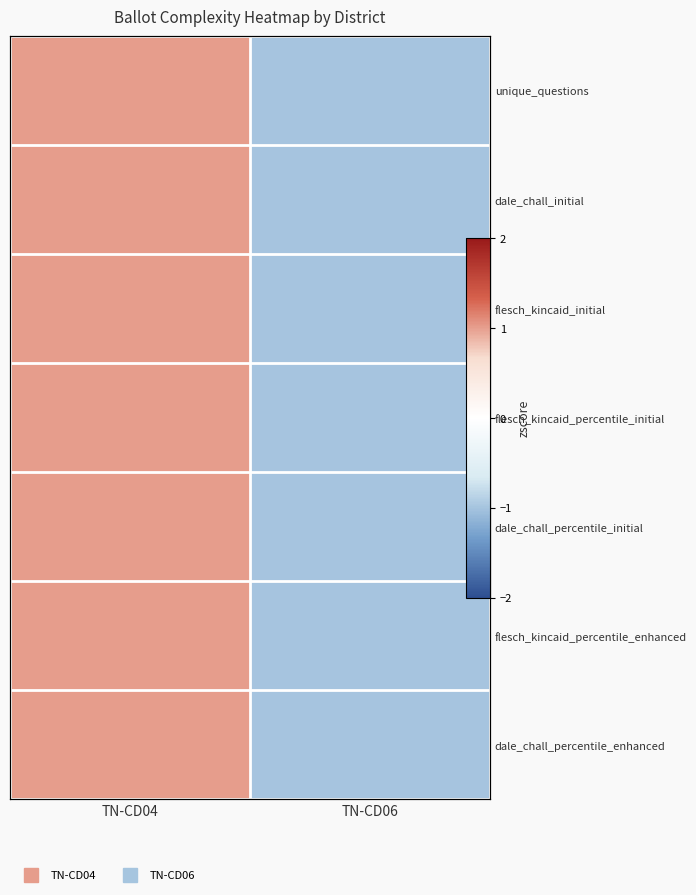

What is the total value across all series at TN-CD06?

-7.0